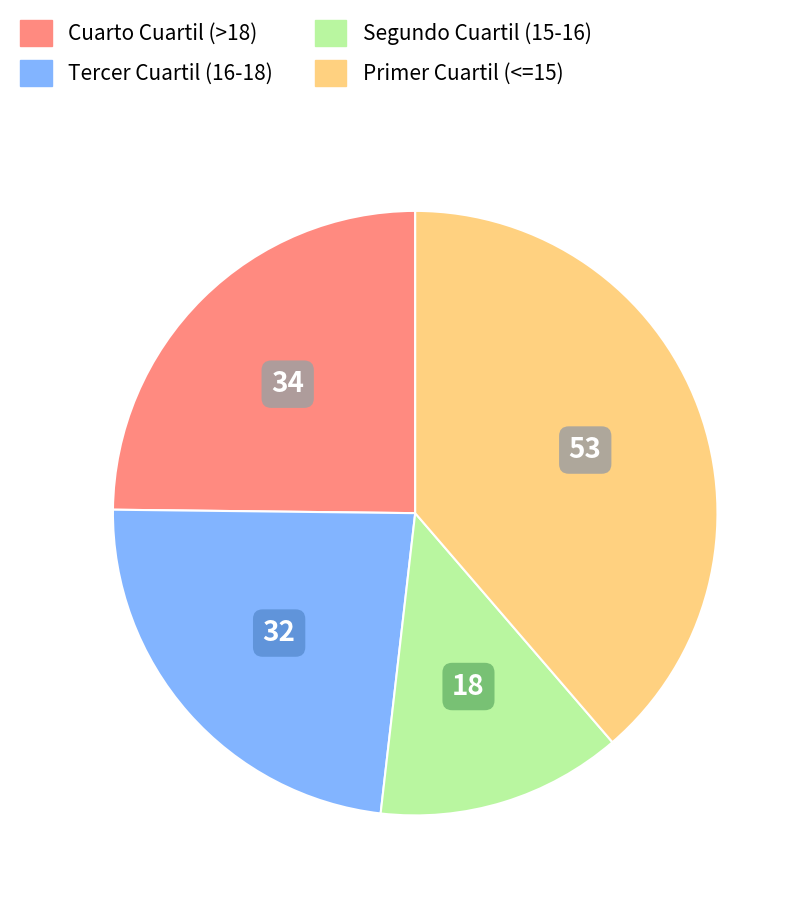

Which has a higher value, Segundo Cuartil (15-16) or Primer Cuartil (<=15)?

Primer Cuartil (<=15)